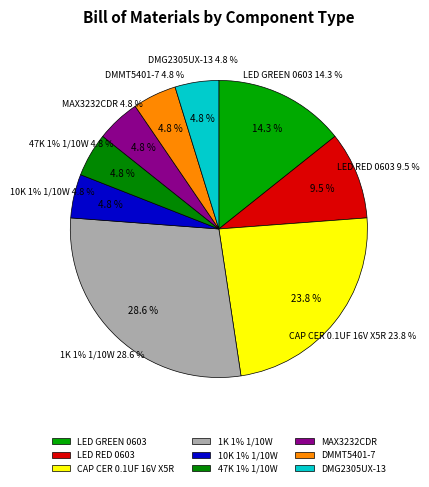

How many segments does this pie chart have?

9